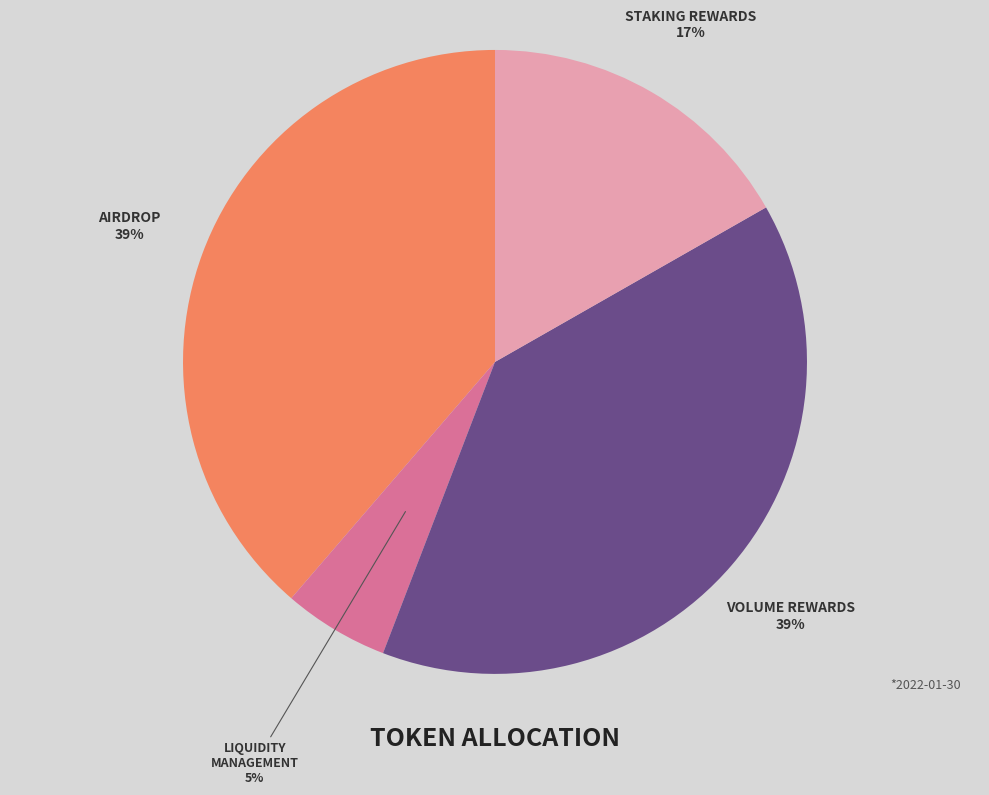

To the nearest percent, what is the difference between the largest and smallest slice percentages?

34%